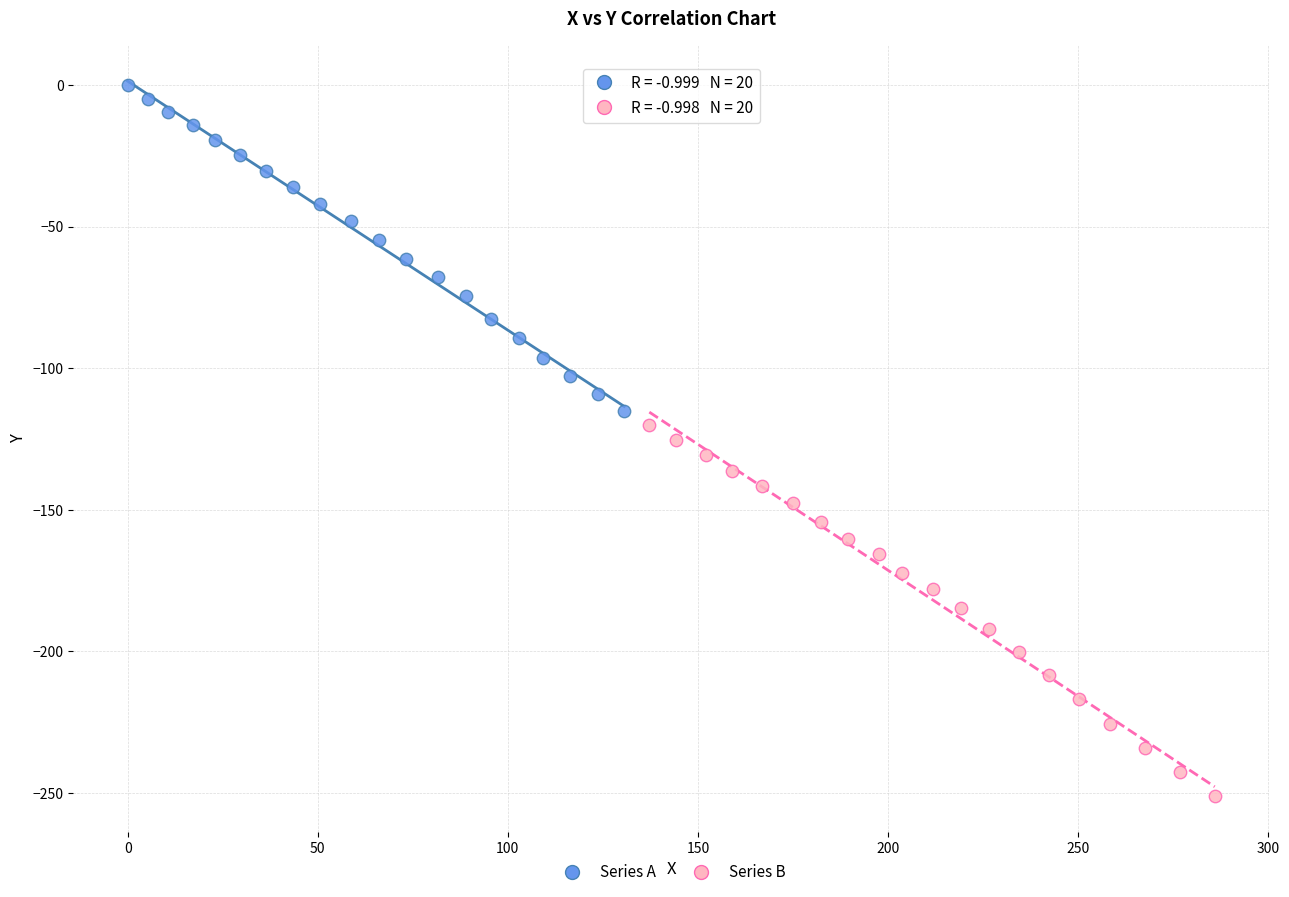

Which series contains the highest Y value?

Series A